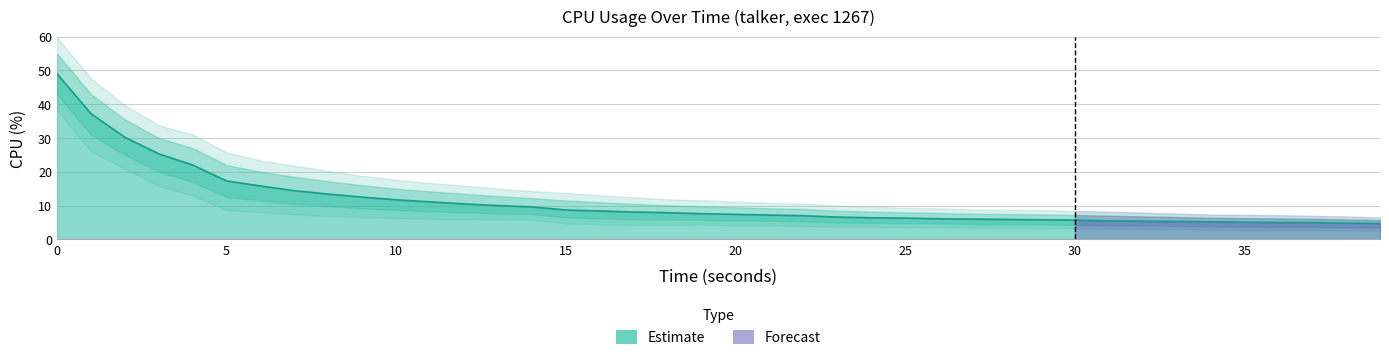

True or false: cpu_upper and cpu intersect in this chart.

False